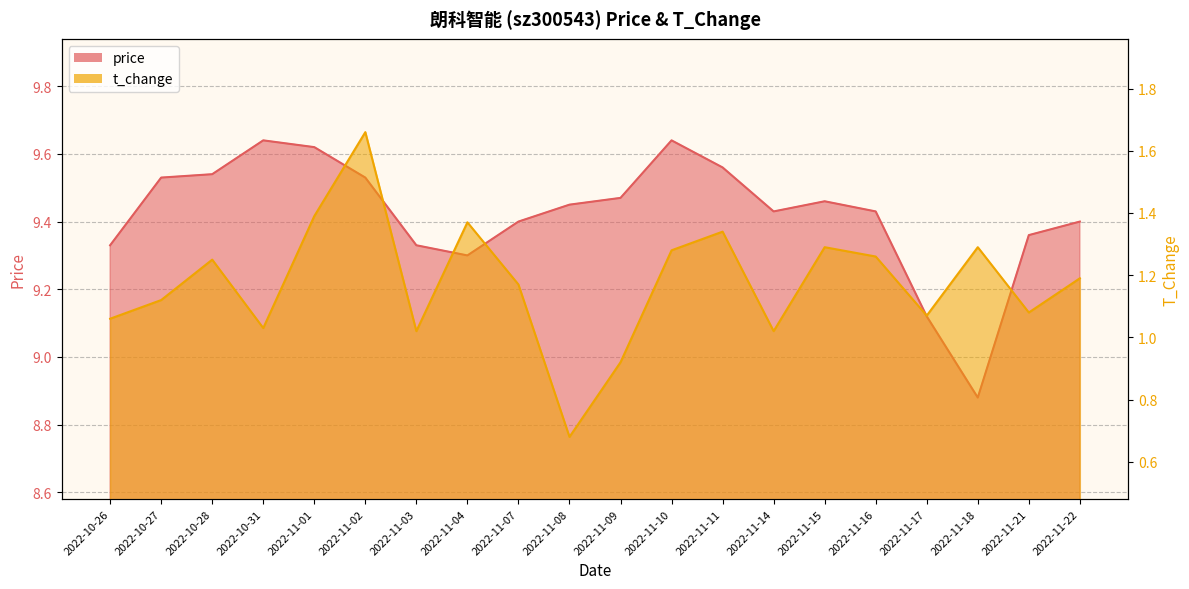

What is the difference between the maximum and minimum values in the t_change series?

1.0